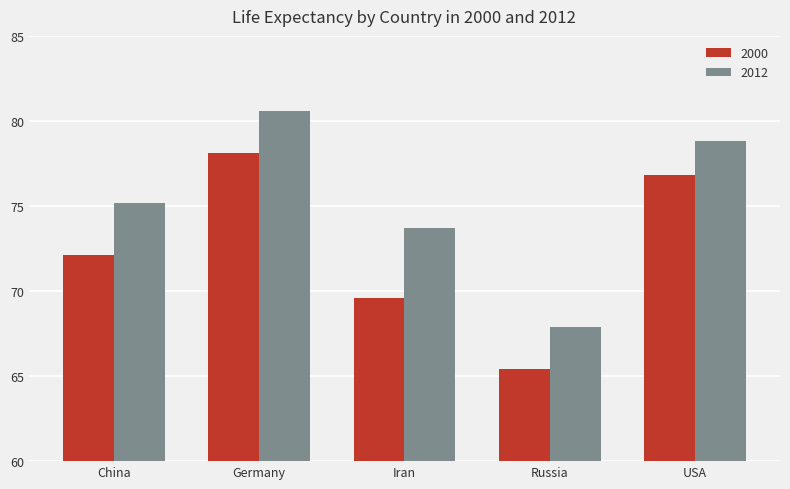

What is the spread (max minus min) of values at Russia?

2.5